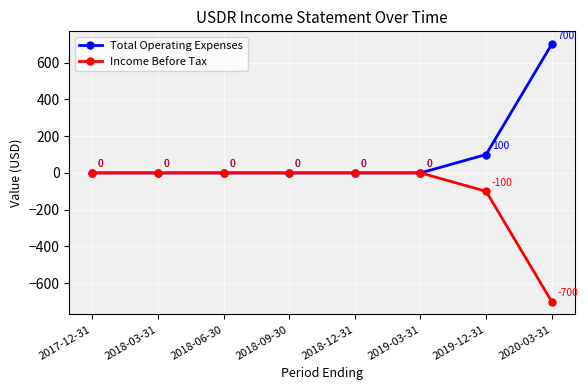

Is the value of Total Operating Expenses at 2019-03-31 greater than the value of Income Before Tax at 2019-12-31?

Yes